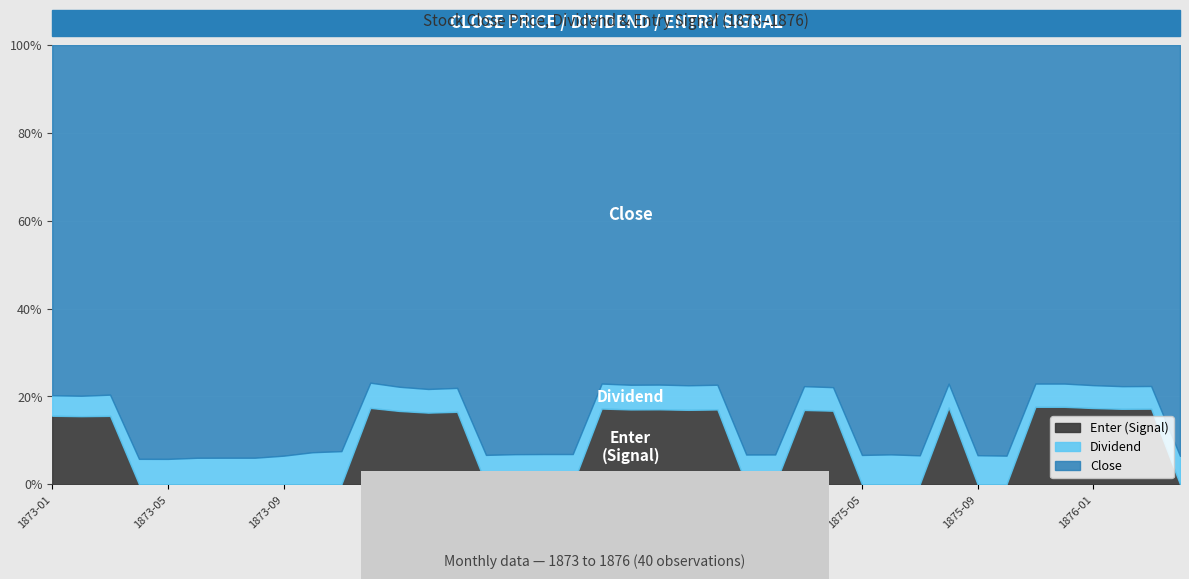

Is it true that Enter equals 1.0 at 1874-11?

True